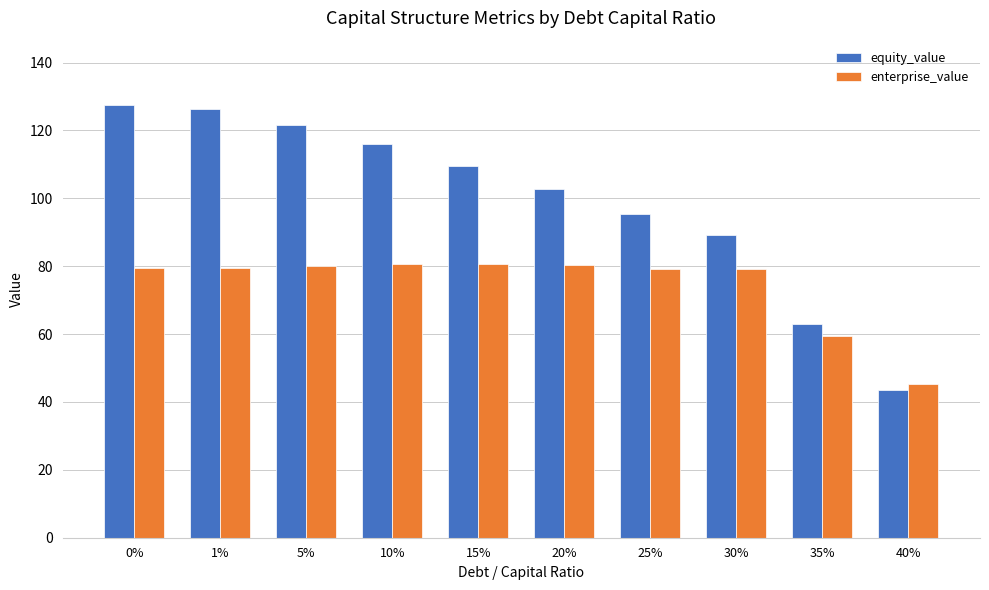

At how many categories does at least one series exceed 76?

8